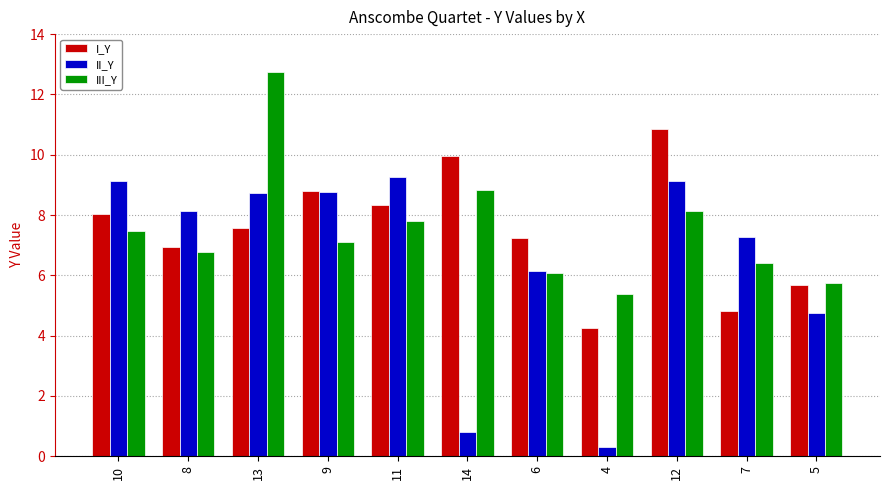

What is the maximum value for III_Y?

12.7